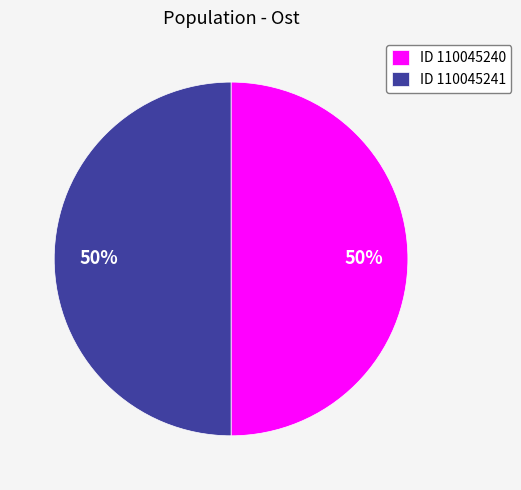

Approximately how many times larger is the value at ID 110045241 compared to ID 110045240?

1.0